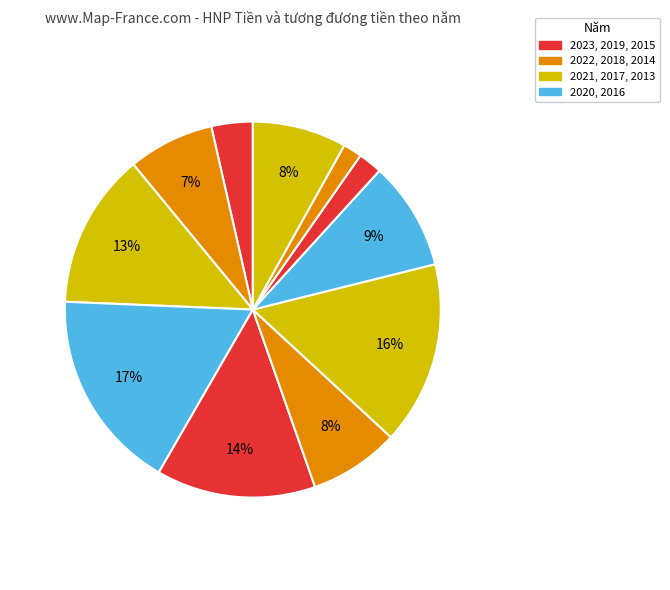

How many segments does this pie chart have?

11